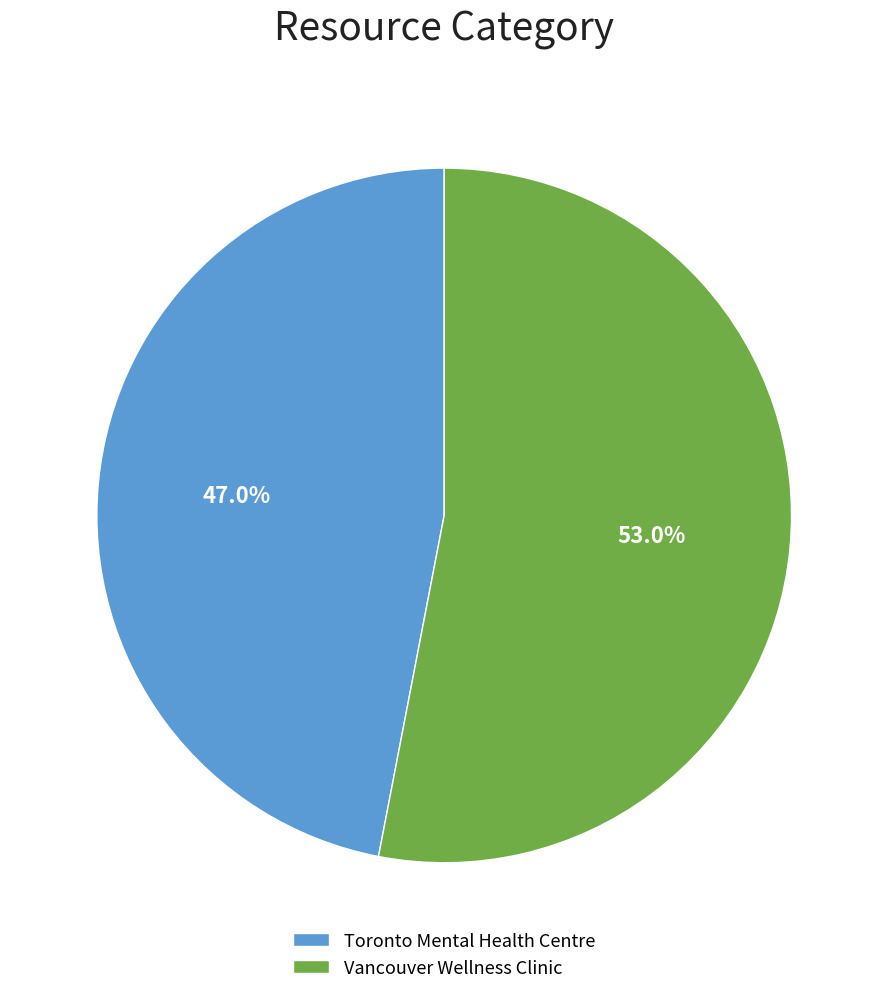

Which has a higher value, Vancouver Wellness Clinic or Toronto Mental Health Centre?

Vancouver Wellness Clinic